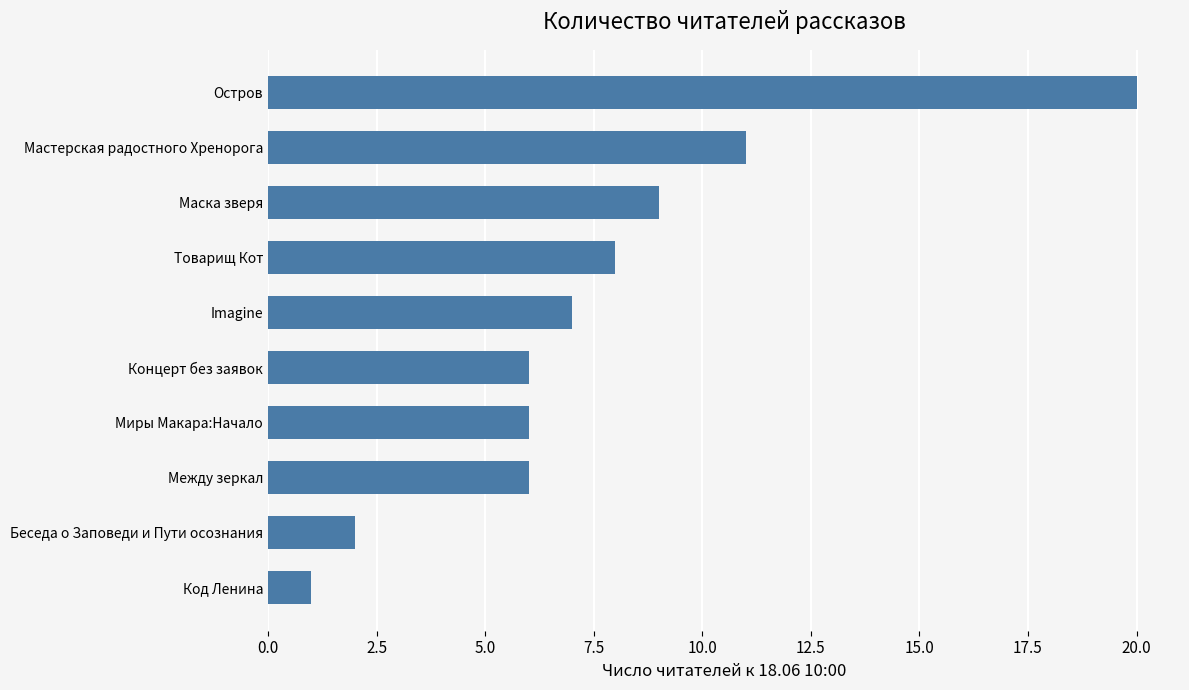

Are the bars horizontal?

Yes